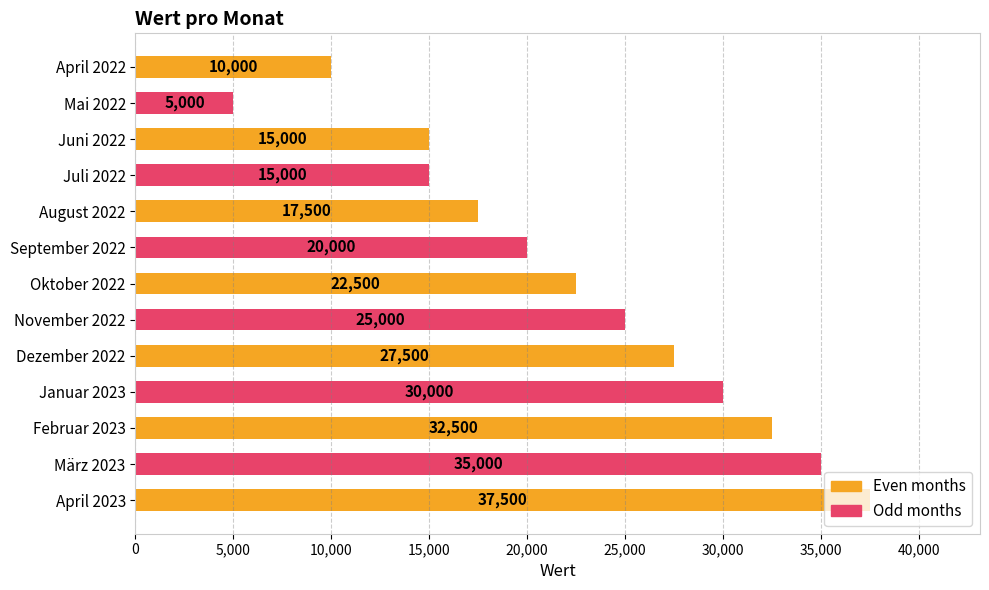

At which label is the value closest to 21250?

September 2022